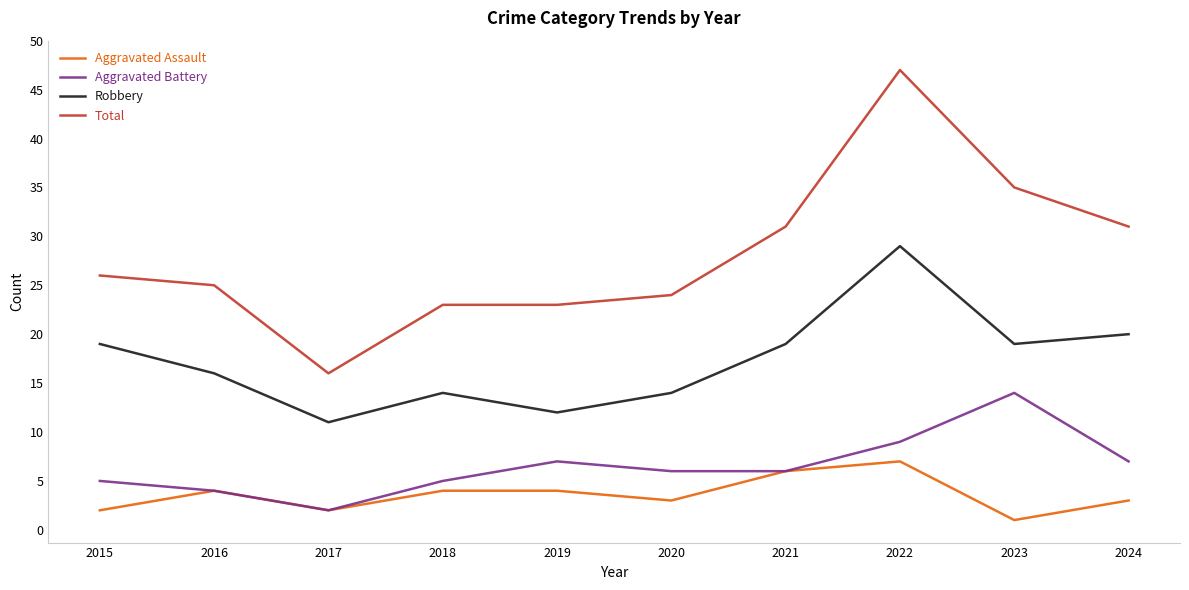

Reading left to right, extract all data points from this chart.

Aggravated Assault: 2	4	2	4	4	3	6	7	1	3
Aggravated Battery: 5	4	2	5	7	6	6	9	14	7
Robbery: 19	16	11	14	12	14	19	29	19	20
Total: 26	25	16	23	23	24	31	47	35	31